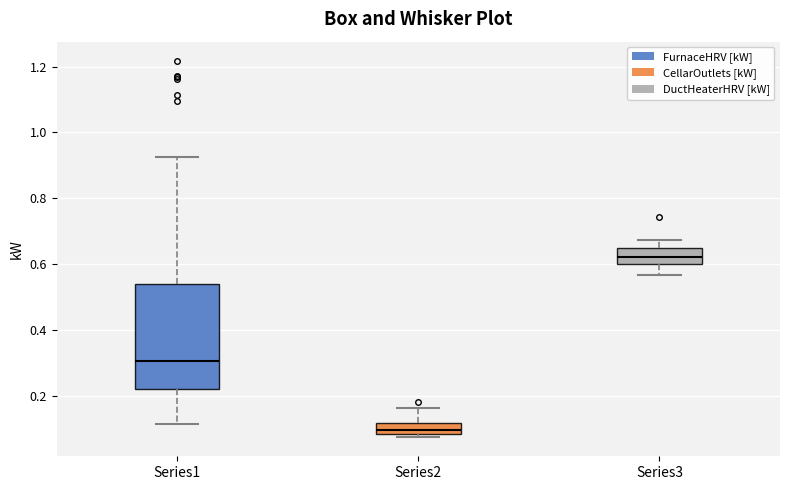

Reading left to right, transcribe this box plot: for each box, give where its median line is, the range the box spans, and where its two whiskers end, as read against the y-axis. The values are not printed on the chart, so give them approximately, as read against the axis.

Series1: median 0.30, box 0.22 to 0.54, whiskers 0.12 to 0.92
Series2: median 0.10, box 0.08 to 0.12, whiskers 0.08 (just below the box's lower edge) to 0.16
Series3: median 0.62, box 0.60 to 0.64, whiskers 0.56 to 0.68